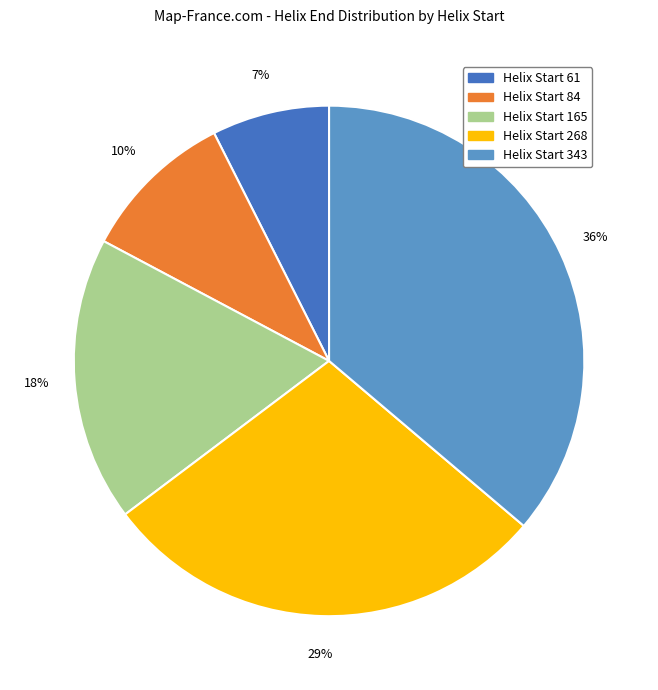

Is there a majority slice in this chart?

No